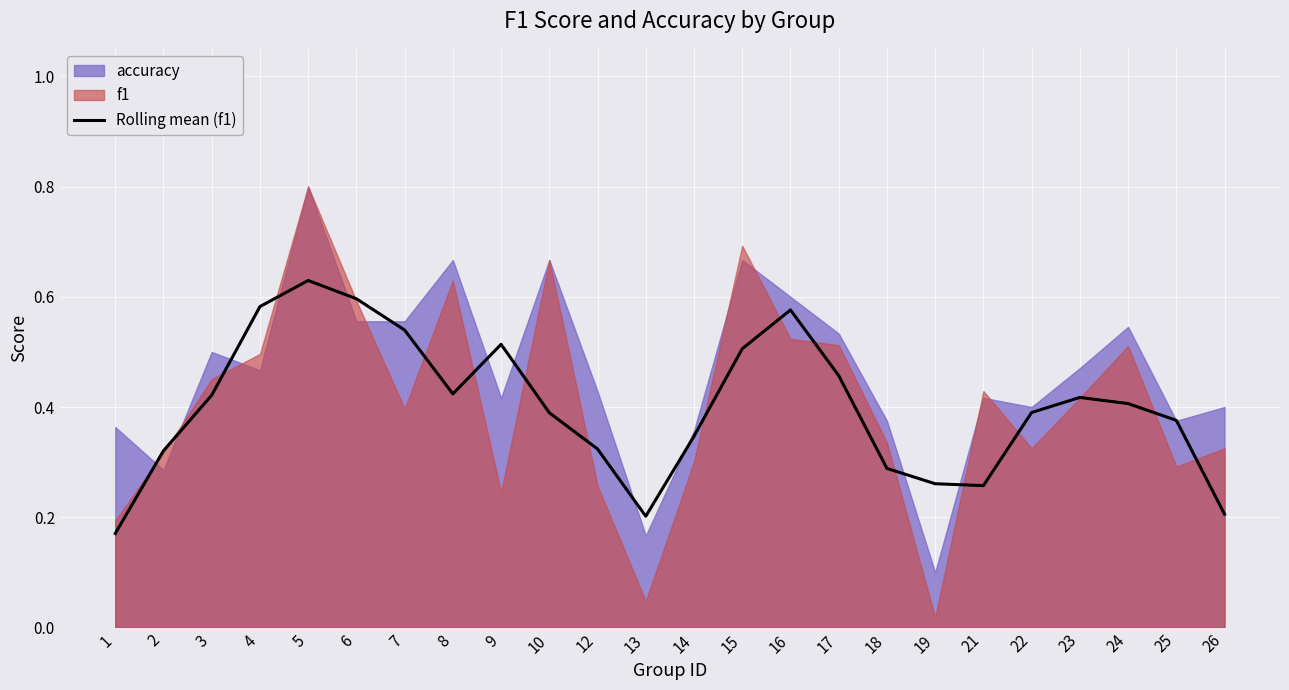

What is the value of the 16th point from the left?

0.5